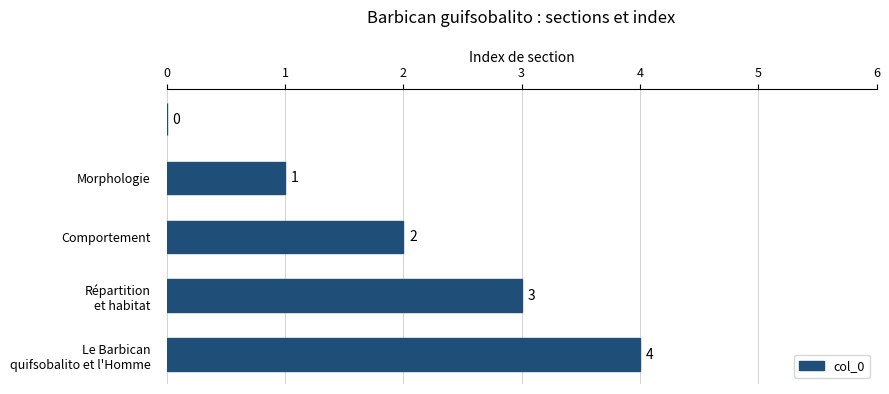

What is the sum of all values?

10